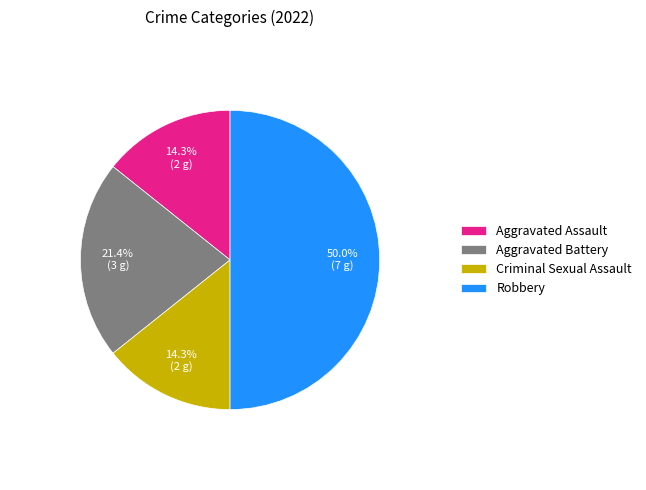

The Robbery slice represents 41% of the pie. True or false?

False